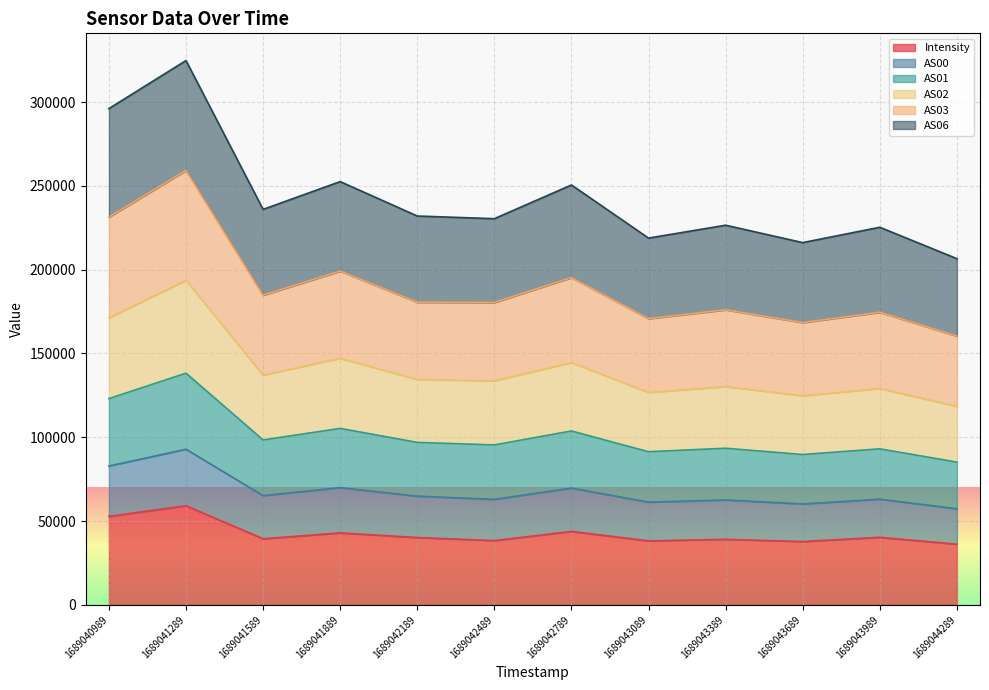

What is the maximum value shown in the chart?

324754.4